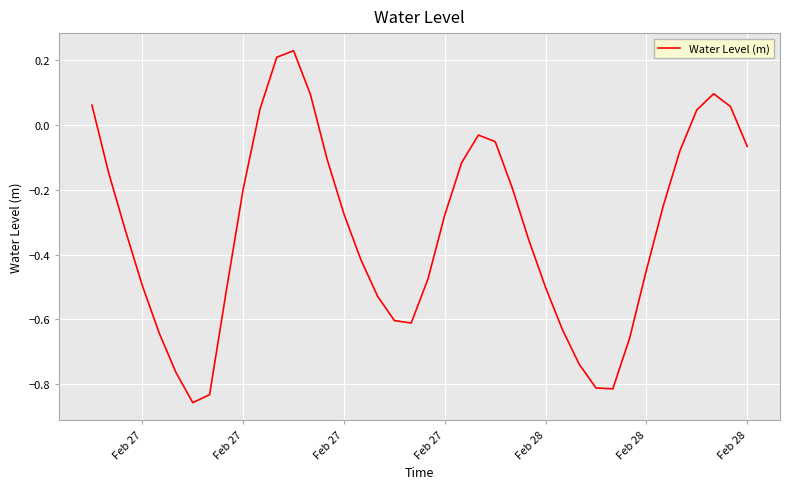

Is this an area chart (filled region under the line)?

No